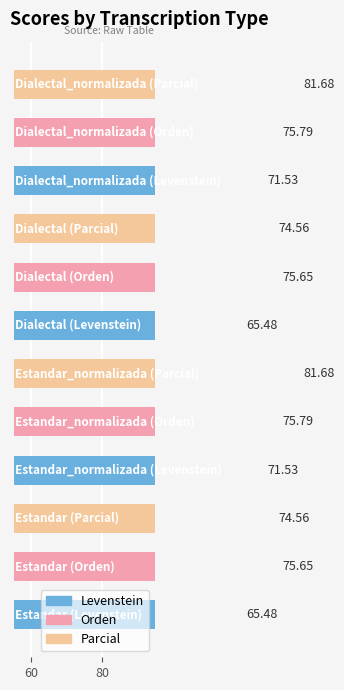

Which series has the largest total across all categories?

Parcial